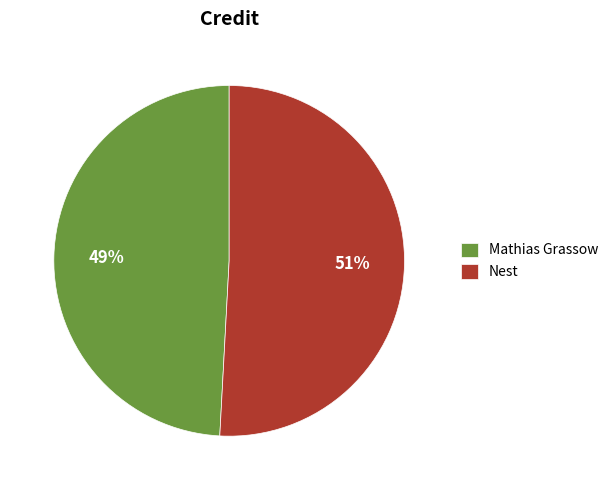

Does any single category account for the majority?

Yes